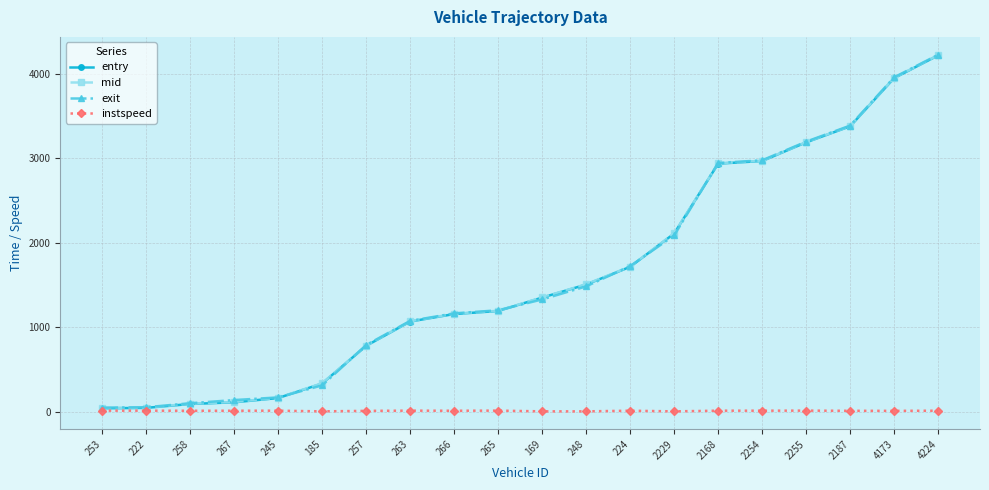

What is the label of the 14th point from the left?

2229